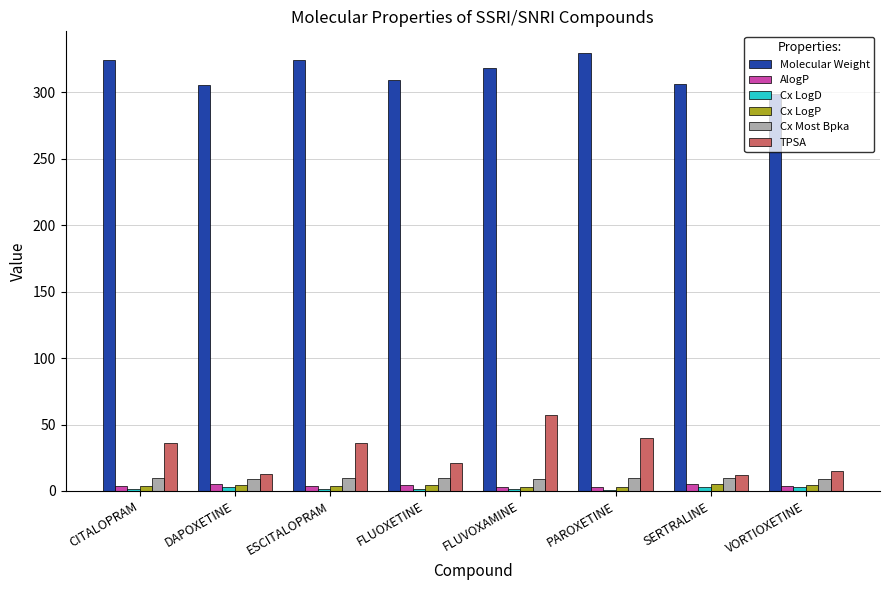

Which category has the highest value in the TPSA series?

FLUVOXAMINE